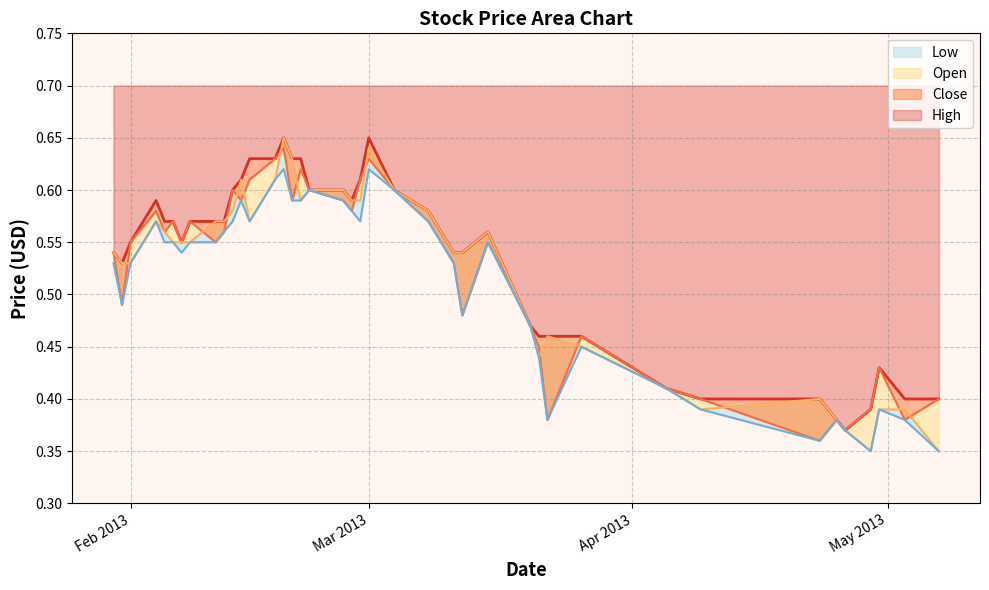

At how many categories does at least one series exceed 0?

40